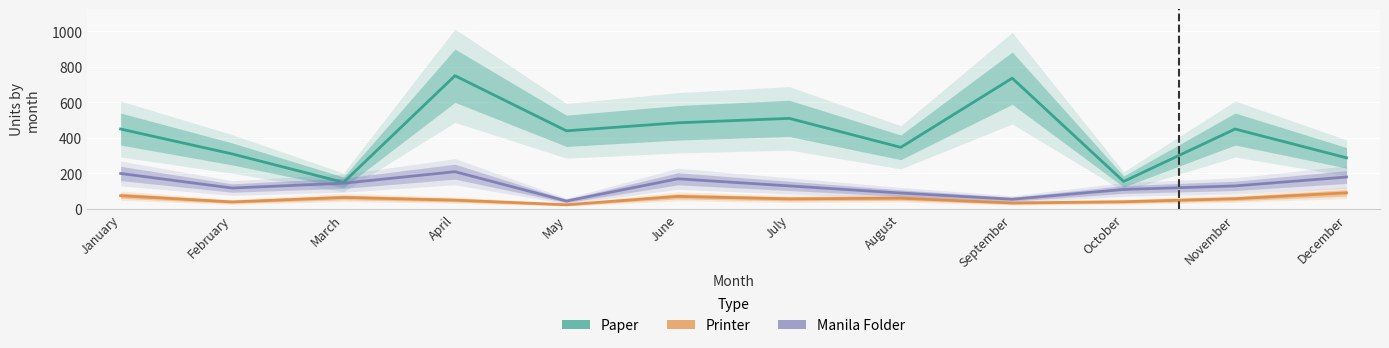

How many lines are shown in the chart?

3